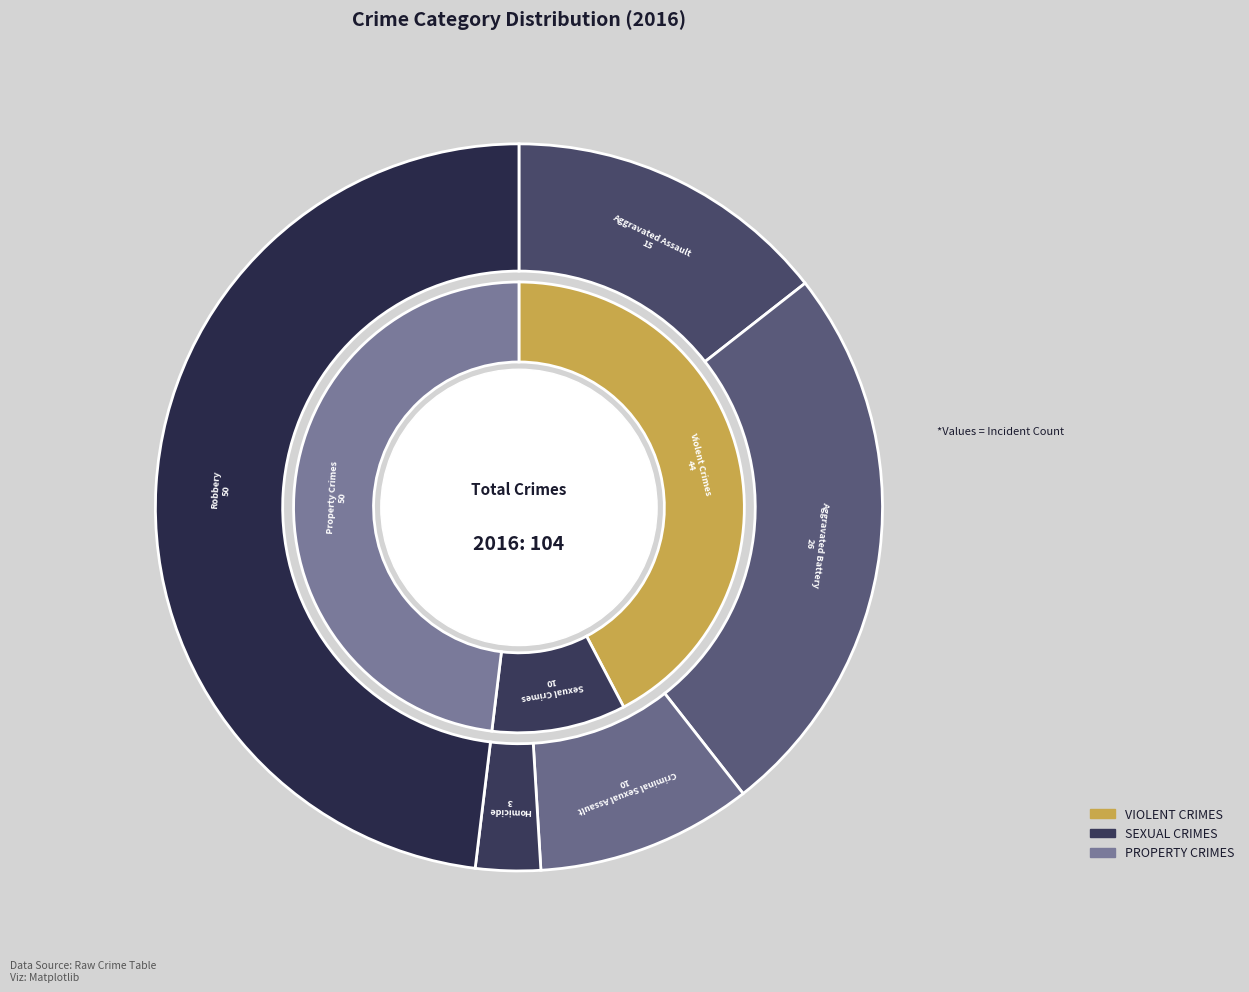

To the nearest percent, what is the difference between the largest and smallest slice percentages?

45%